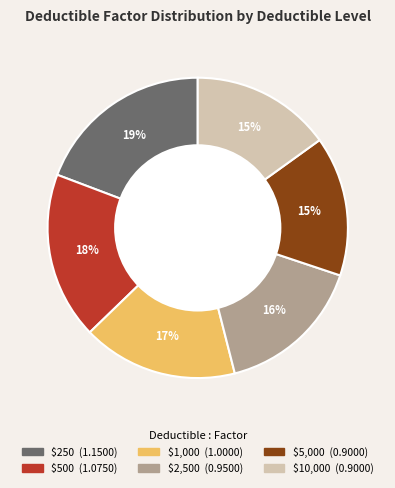

How many segments does this pie chart have?

6